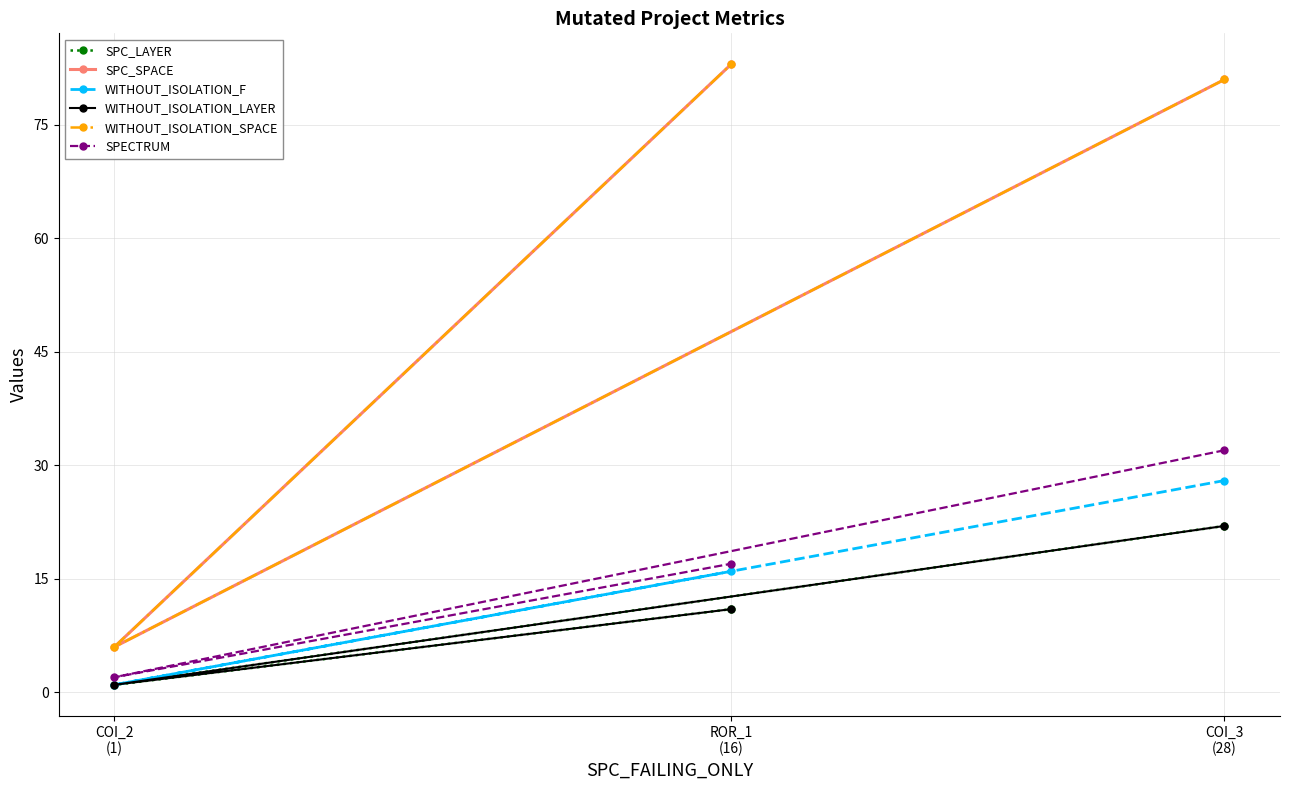

Reading right to left, transcribe all the data shown in this chart.

SPC_LAYER: ROR_1
(16)=11	COI_2
(1)=1	COI_3
(28)=22
SPC_SPACE: ROR_1
(16)=83	COI_2
(1)=6	COI_3
(28)=81
WITHOUT_ISOLATION_F: ROR_1
(16)=16	COI_2
(1)=1	COI_3
(28)=28
WITHOUT_ISOLATION_LAYER: ROR_1
(16)=11	COI_2
(1)=1	COI_3
(28)=22
WITHOUT_ISOLATION_SPACE: ROR_1
(16)=83	COI_2
(1)=6	COI_3
(28)=81
SPECTRUM: ROR_1
(16)=17	COI_2
(1)=2	COI_3
(28)=32